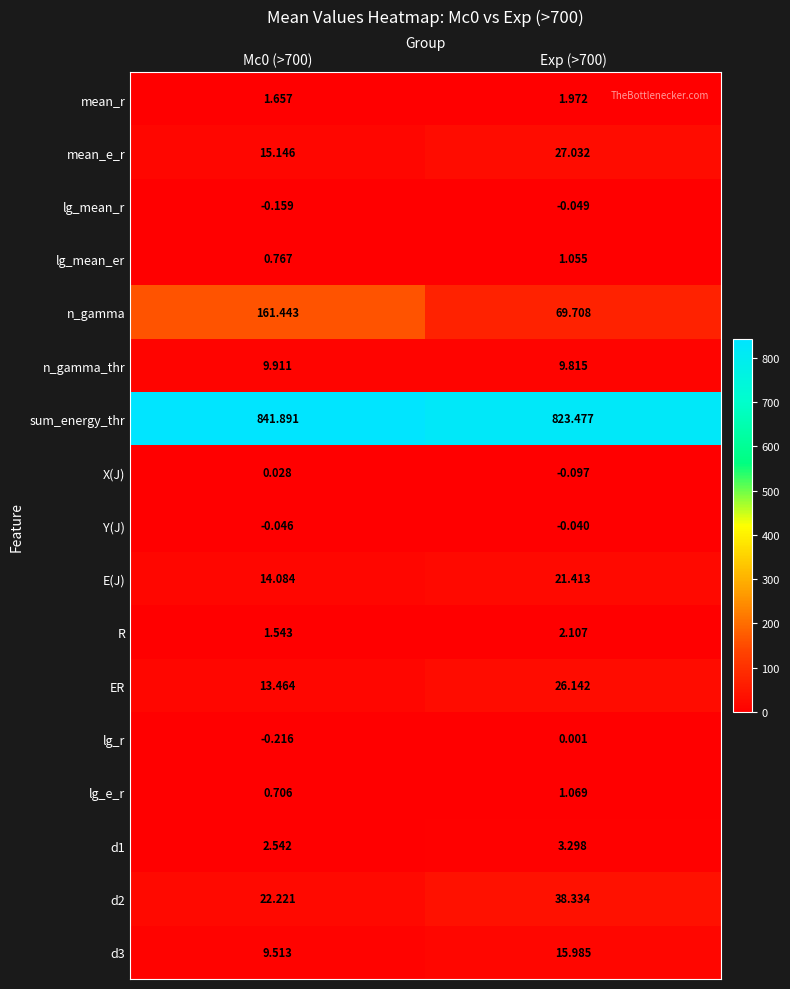

Rank the series at Mc0 (>700) from lowest to highest value.

lg_r, lg_mean_r, Y(J), X(J), lg_e_r, lg_mean_er, R, mean_r, d1, d3, n_gamma_thr, ER, E(J), mean_e_r, d2, n_gamma, sum_energy_thr